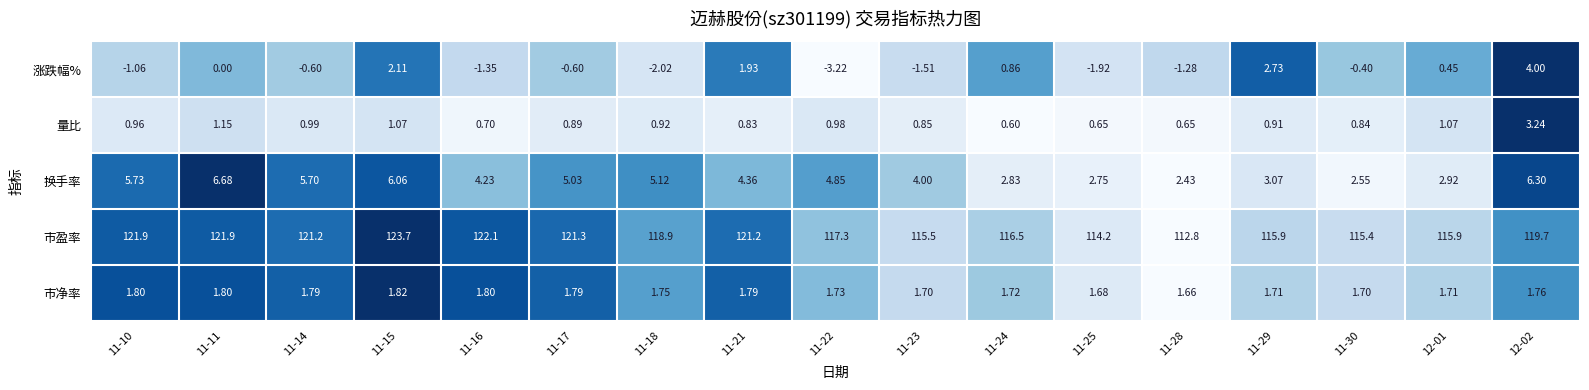

List the series in order of their peak value, lowest first.

市净率, 量比, 涨跌幅%, 换手率, 市盈率